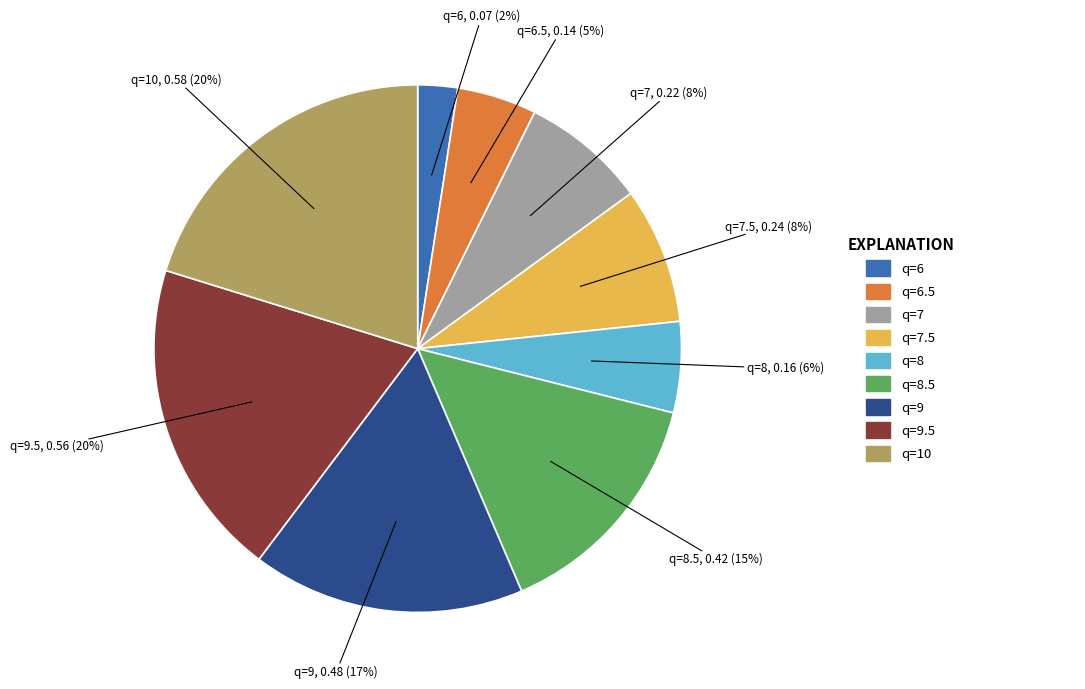

What percentage is the q=6.5 slice, to the nearest percent?

5%